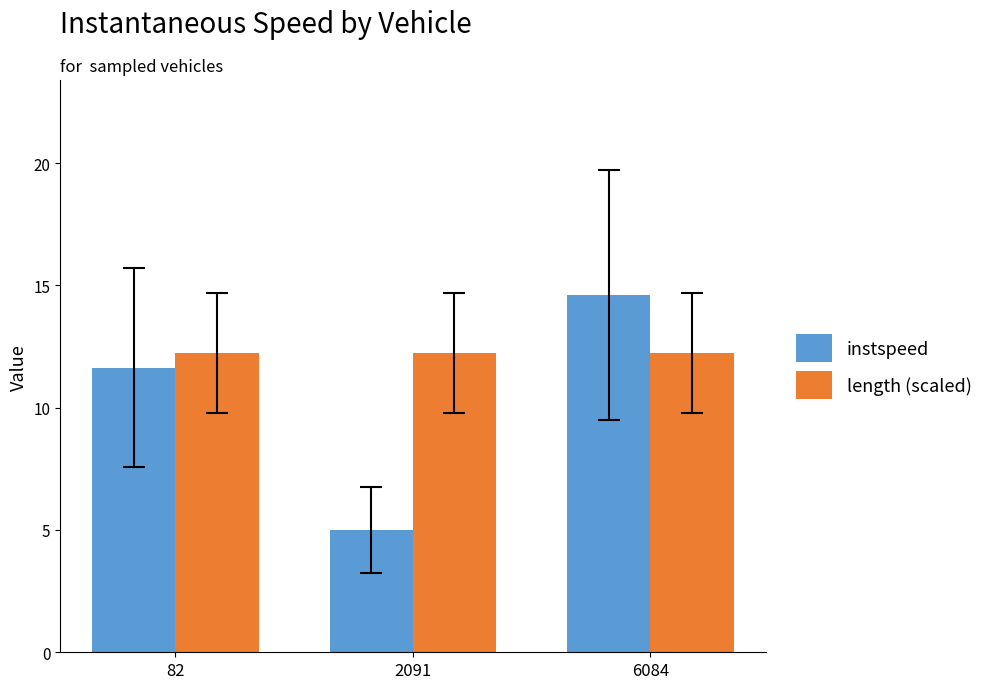

What is the sum of all instspeed values?

31.2